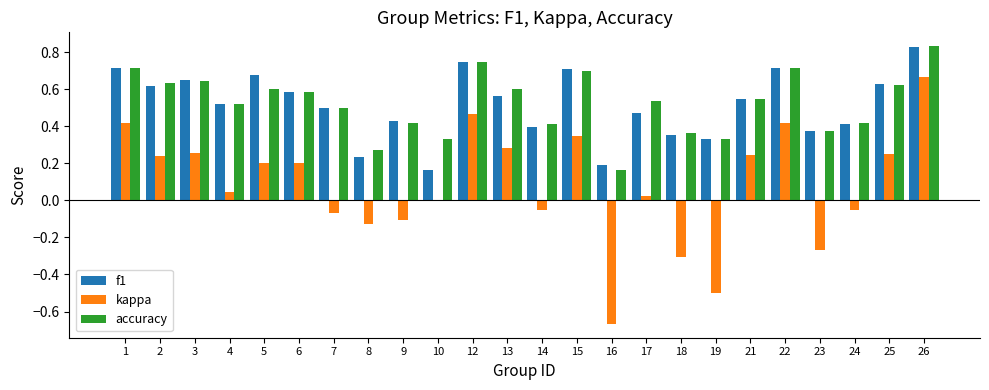

True or false: kappa has a value of 0.3 at 13.

True